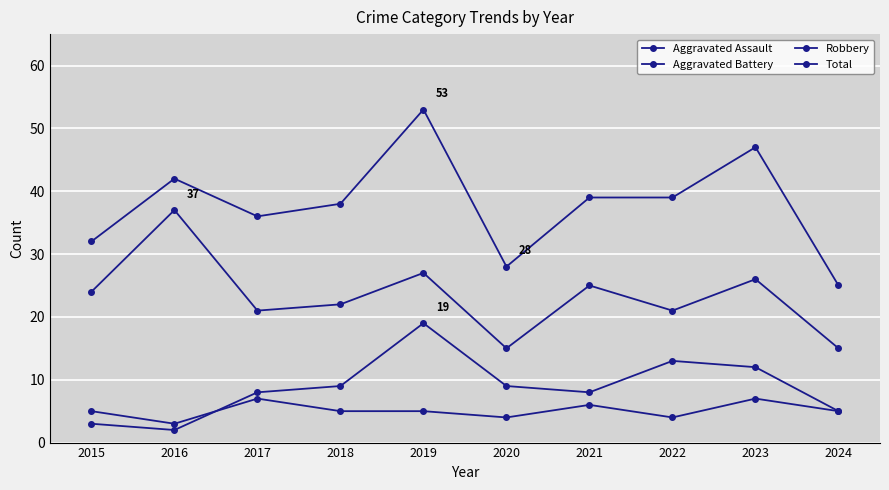

Between 2021 and 2016, which is larger?

2021